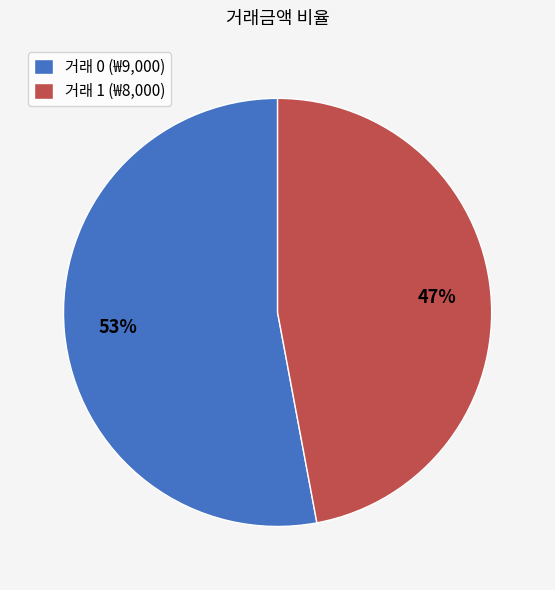

Is there any slice that represents more than half of the pie?

Yes